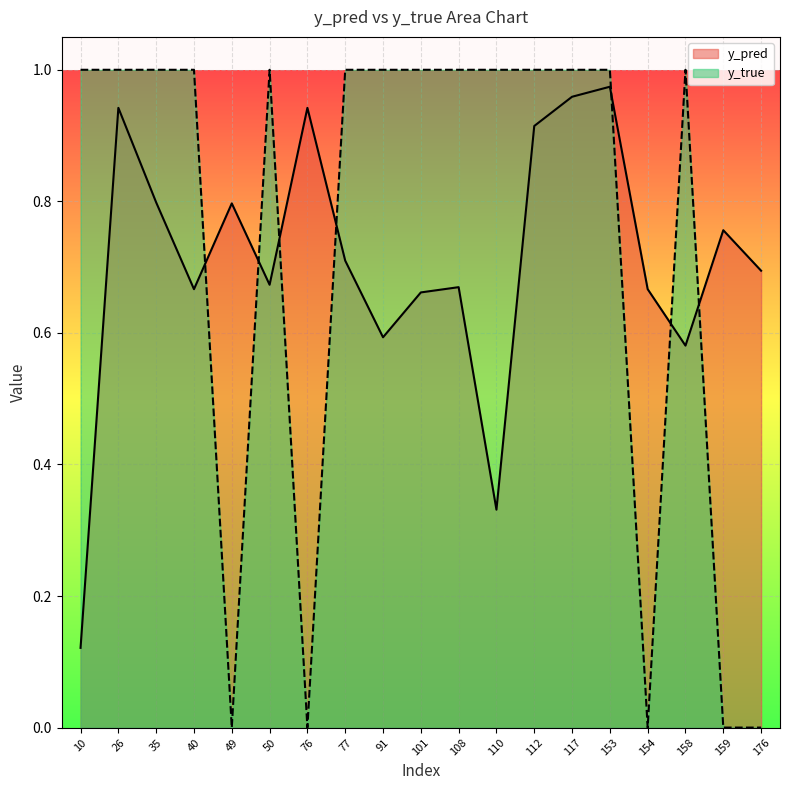

The y_true series shows -0.6 at 49. True or false?

False